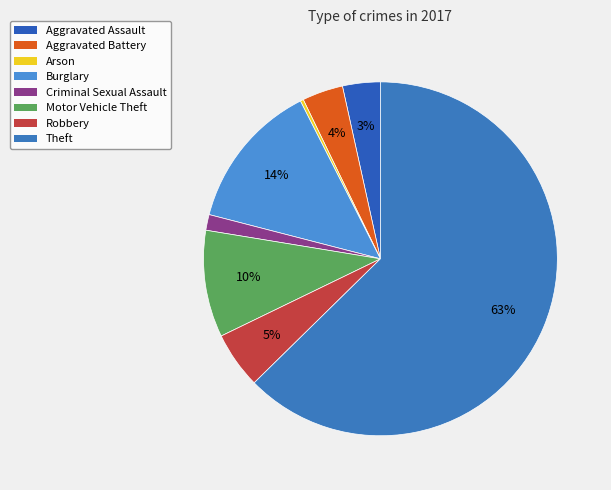

Rank the categories by value from lowest to highest.

Arson, Criminal Sexual Assault, Aggravated Assault, Aggravated Battery, Robbery, Motor Vehicle Theft, Burglary, Theft